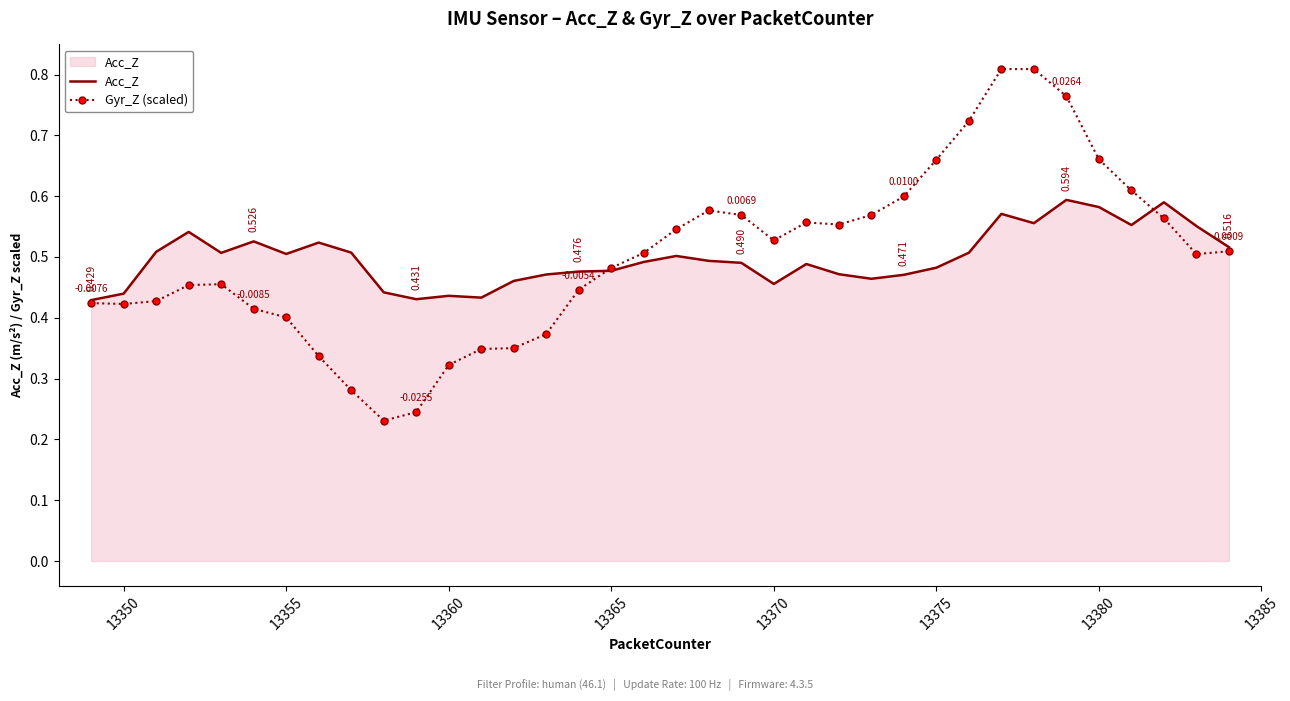

List the series in order of their peak value, highest first.

Gyr_Z (scaled), Acc_Z